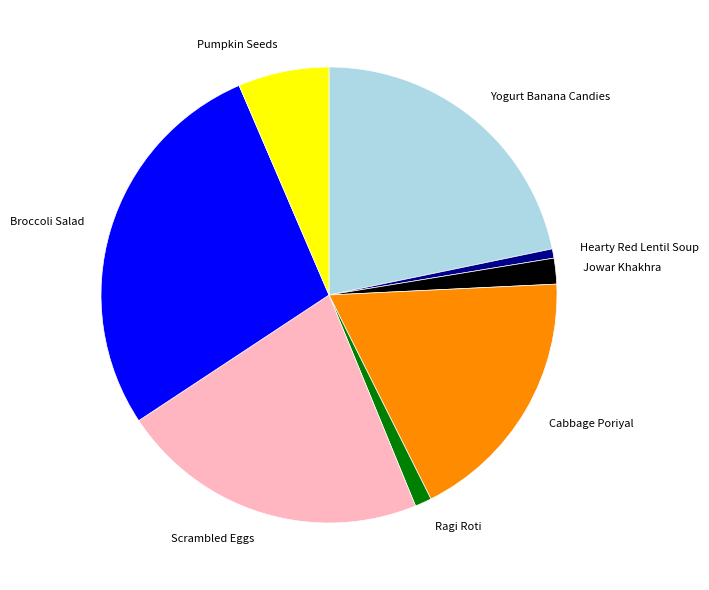

Is there any slice that represents more than half of the pie?

No